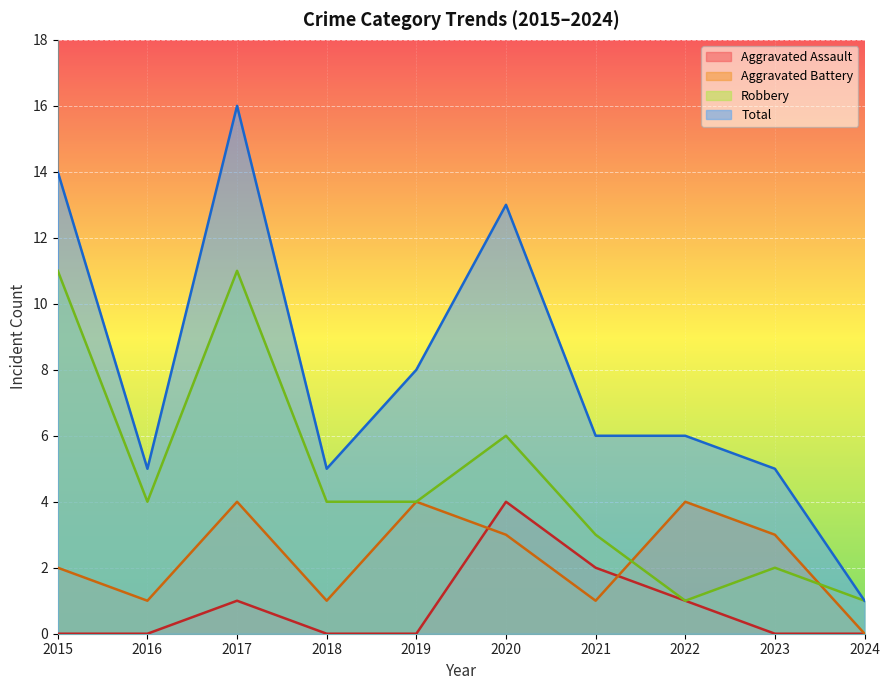

What is the maximum value shown in the chart?

16